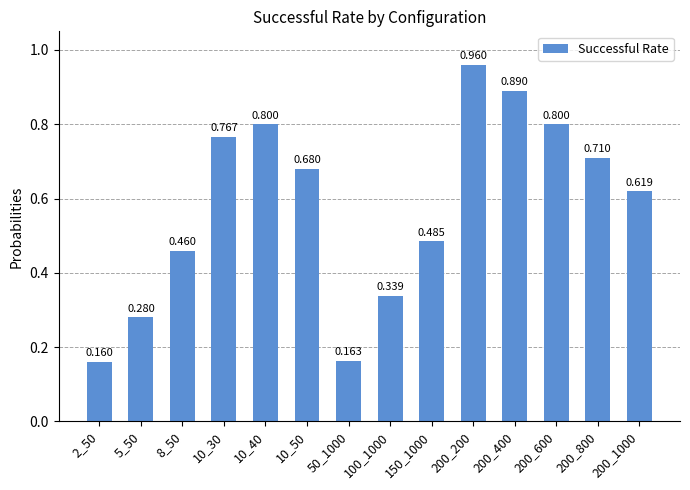

True or false: the data shows 1.0 at 200_800.

False